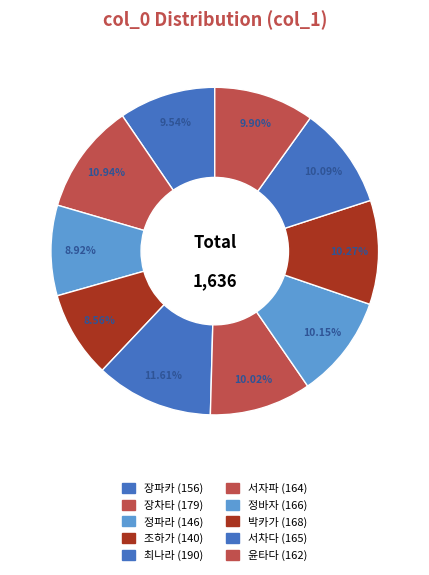

Count the number of slices in the pie.

10